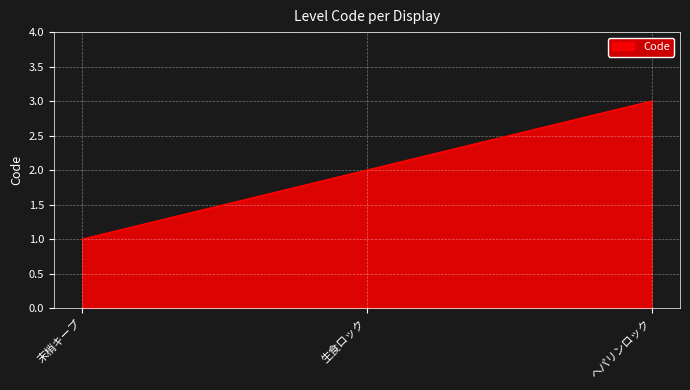

What position from the right is 生食ロック?

2